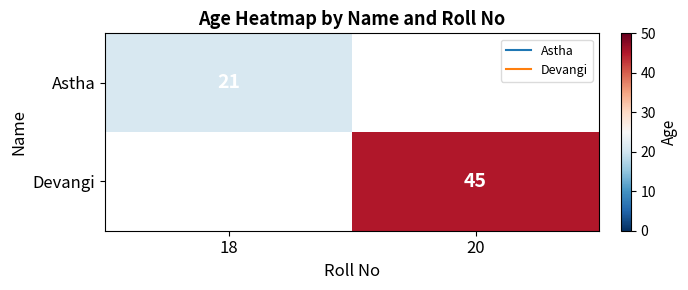

What is the maximum value shown in the chart?

45